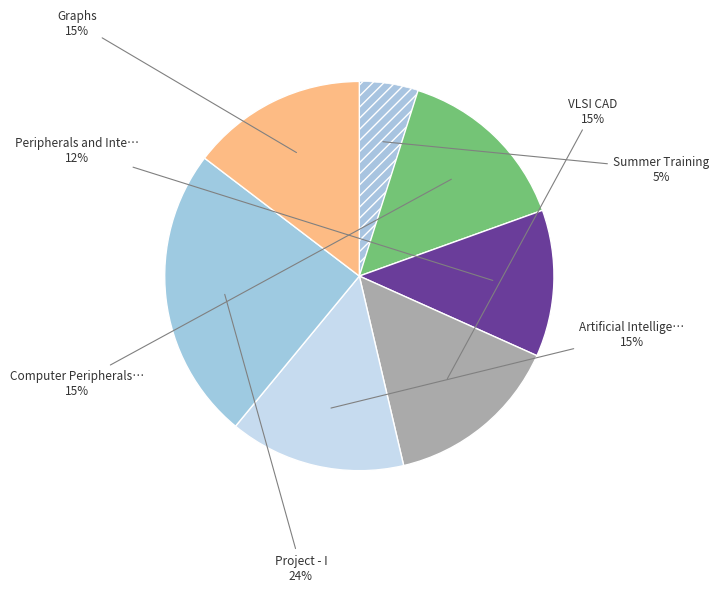

Which slice is the smallest?

Summer Training